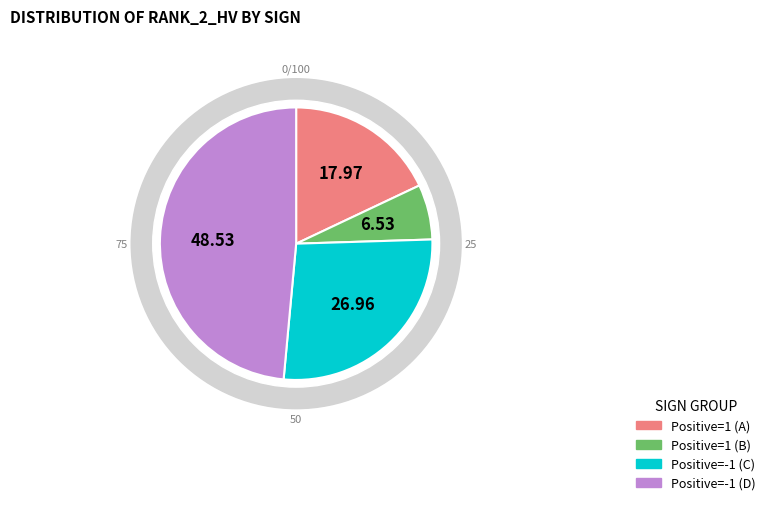

Is the sum of 1 and -1 greater than half?

No